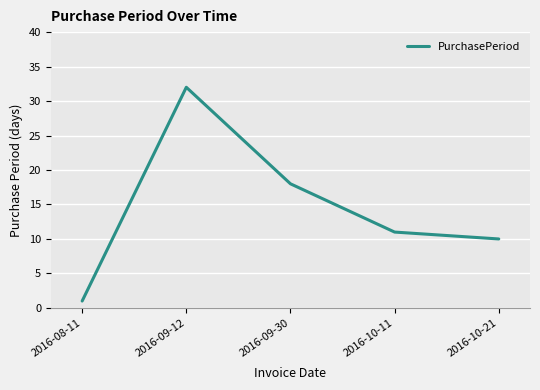

Reading left to right, what are all the values shown in this chart?

2016-08-11=1	2016-09-12=32	2016-09-30=18	2016-10-11=11	2016-10-21=10